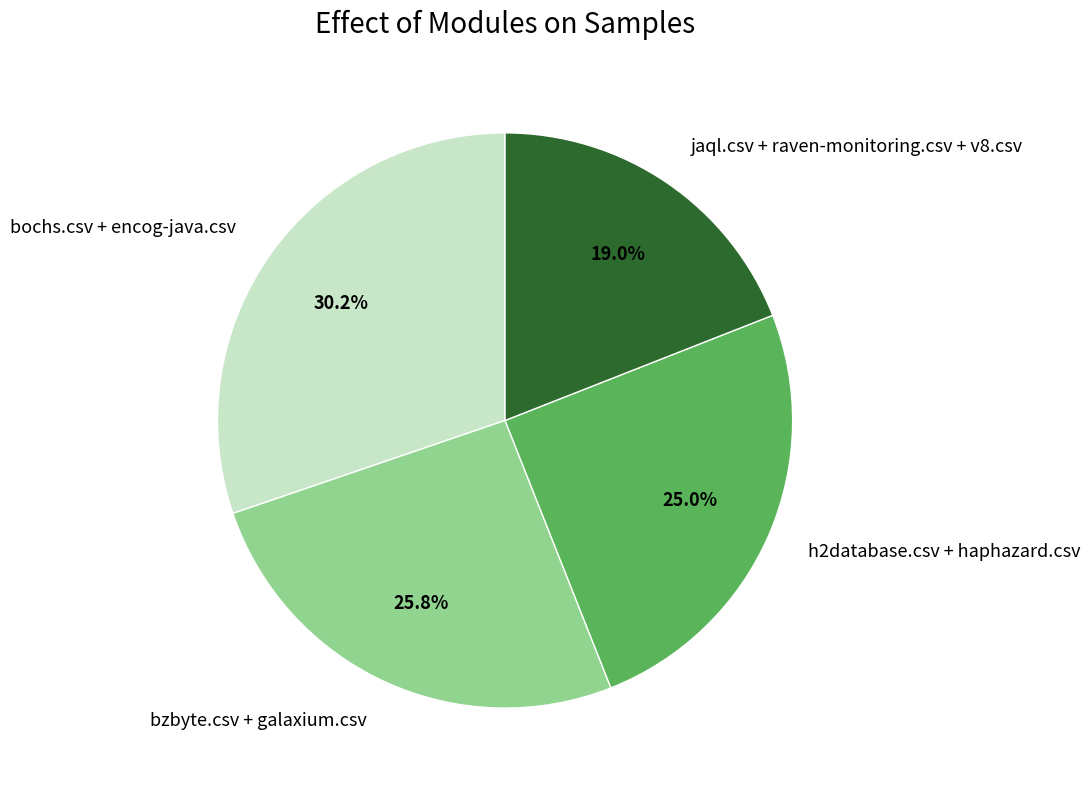

Is there any slice that represents more than half of the pie?

No